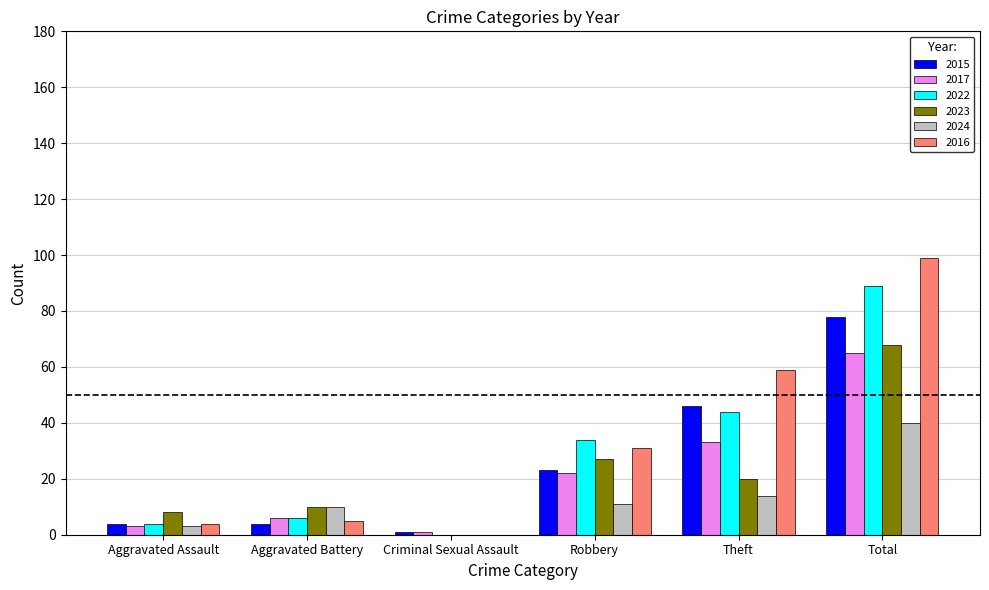

The value of 2022 at Criminal Sexual Assault is 28. True or false?

False